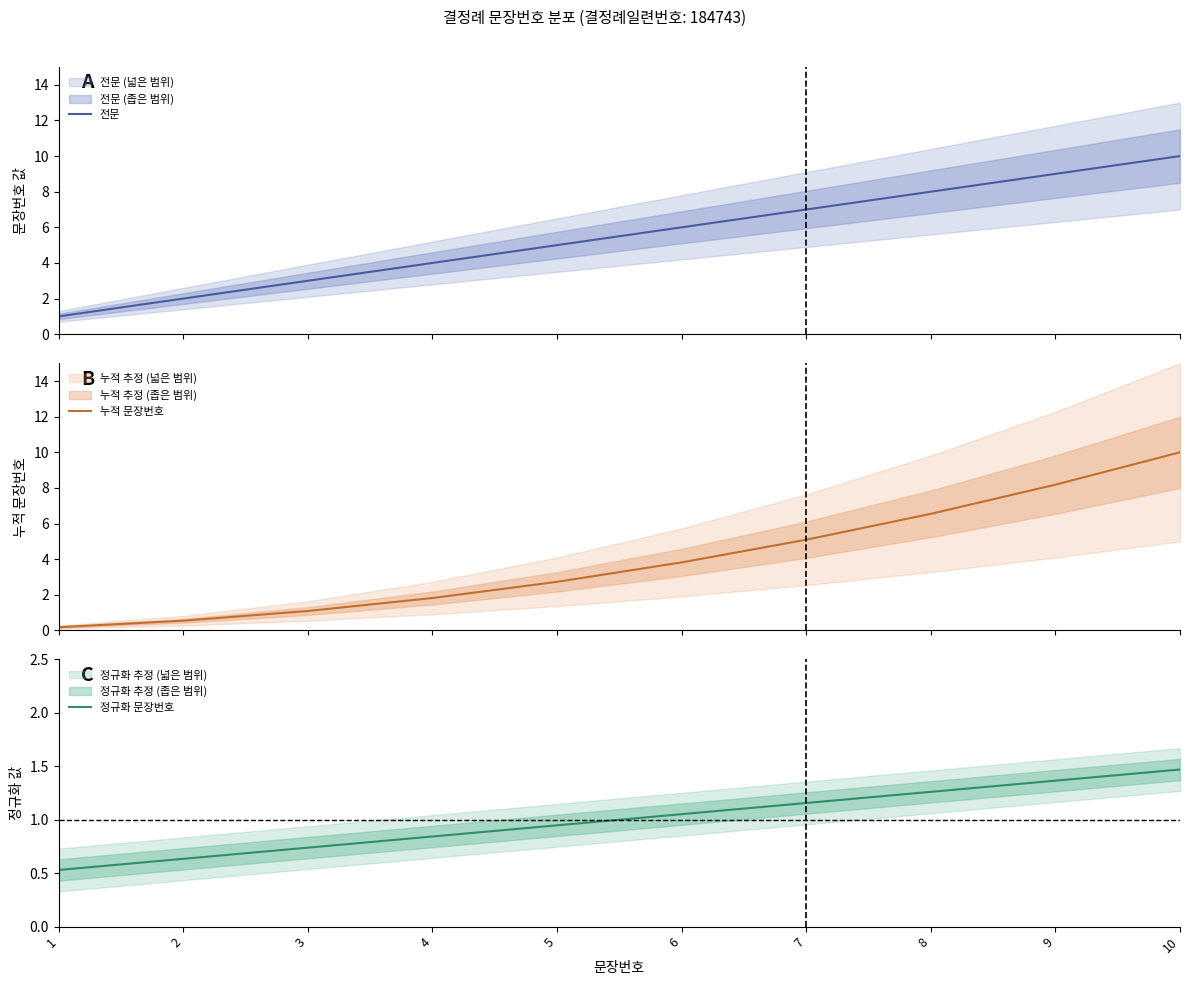

At which category is the sum across all series the highest?

10